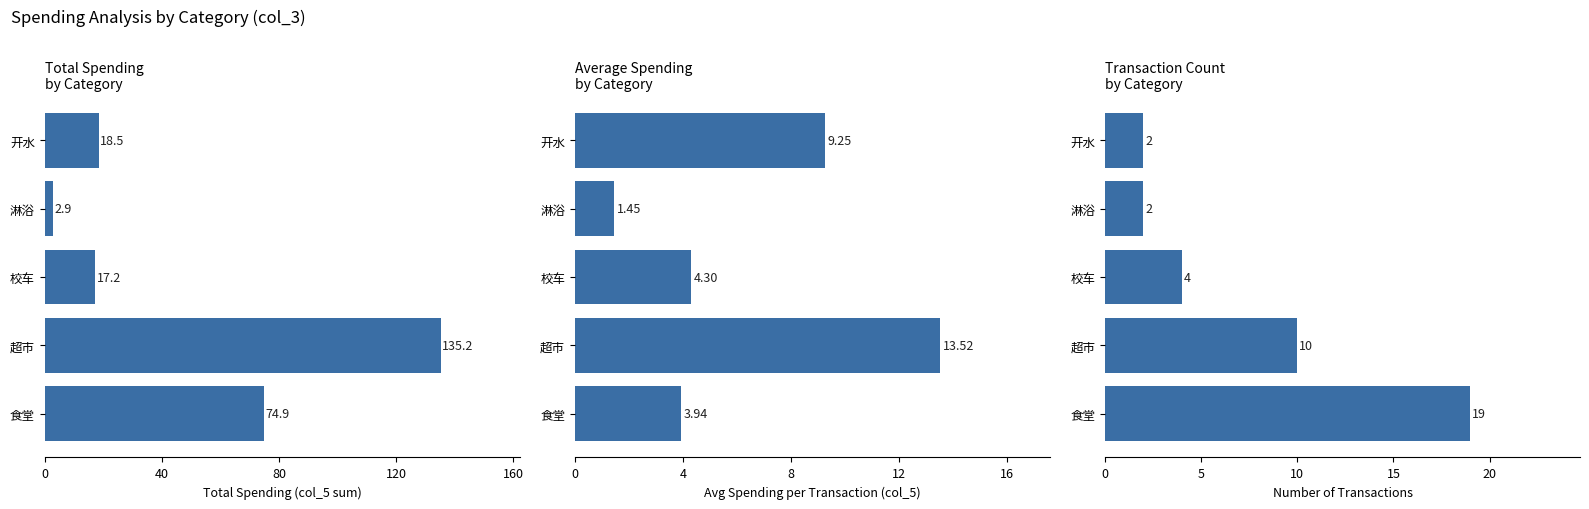

Which series has the largest total across all categories?

Total Spending